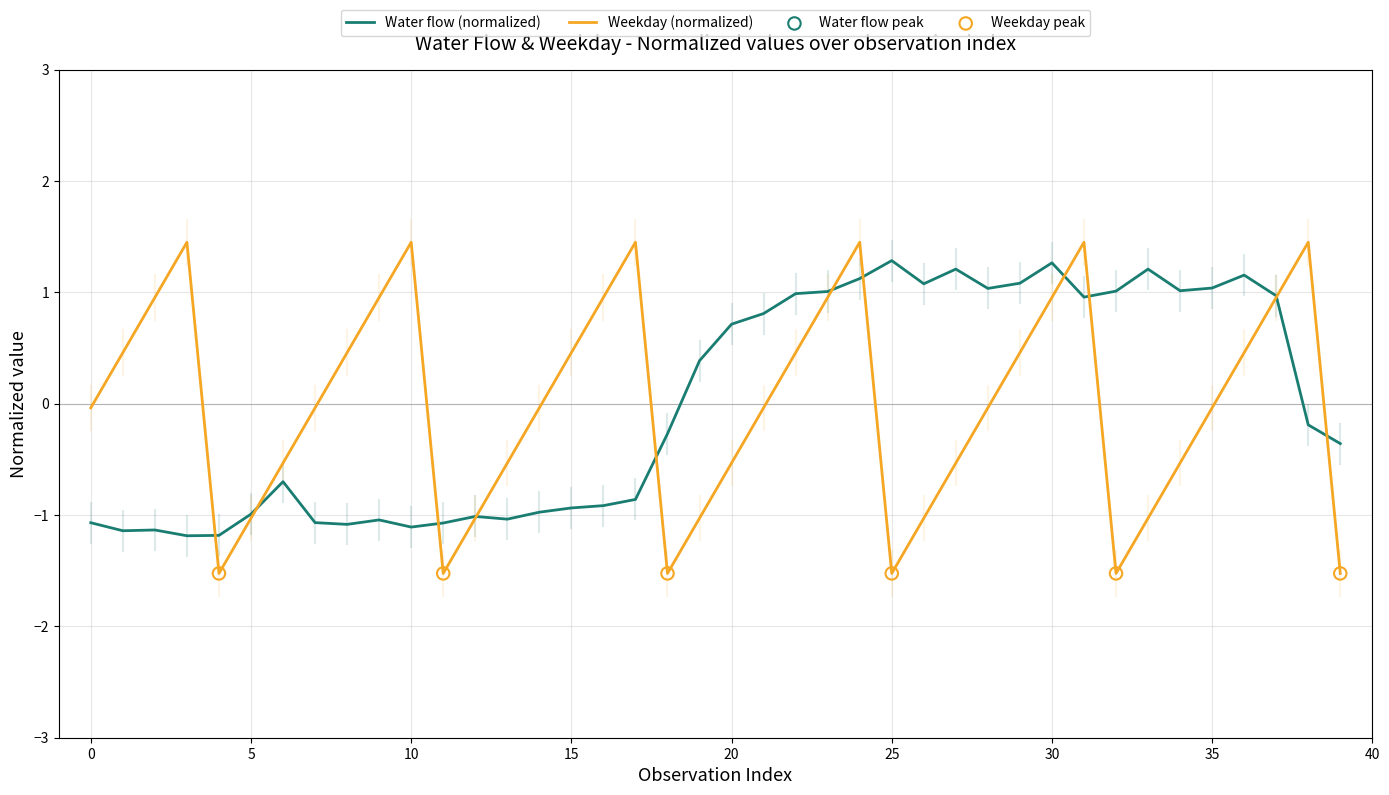

Which series has the largest range (max minus min)?

Weekday (normalized)